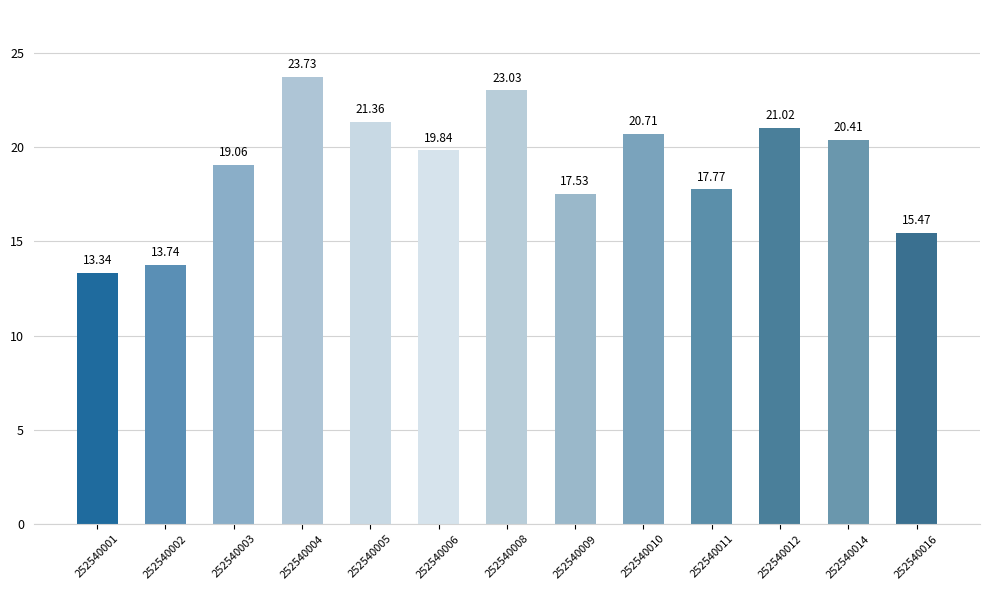

Which label corresponds to the smallest value in the chart?

252540001